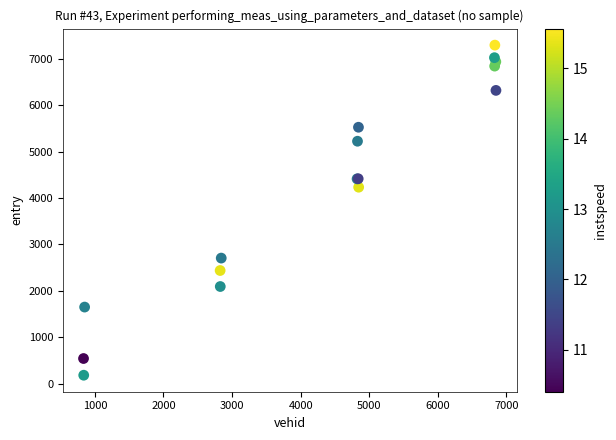

What Y value in the scatter plot is closest to 3739?

4233.7